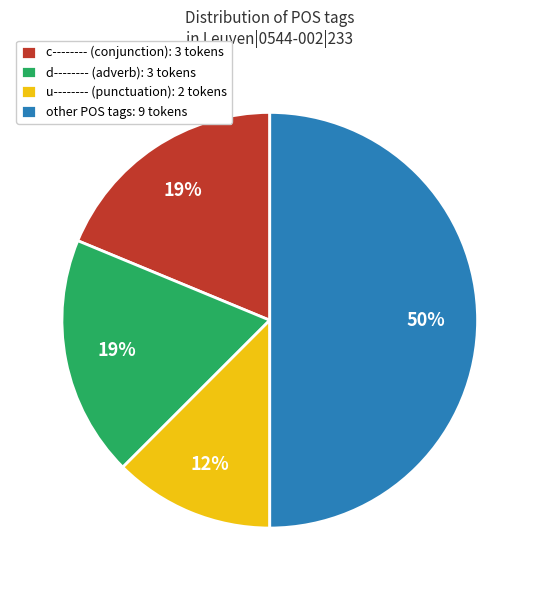

What is the smallest slice in the pie chart?

u-------- (punctuation): 2 tokens